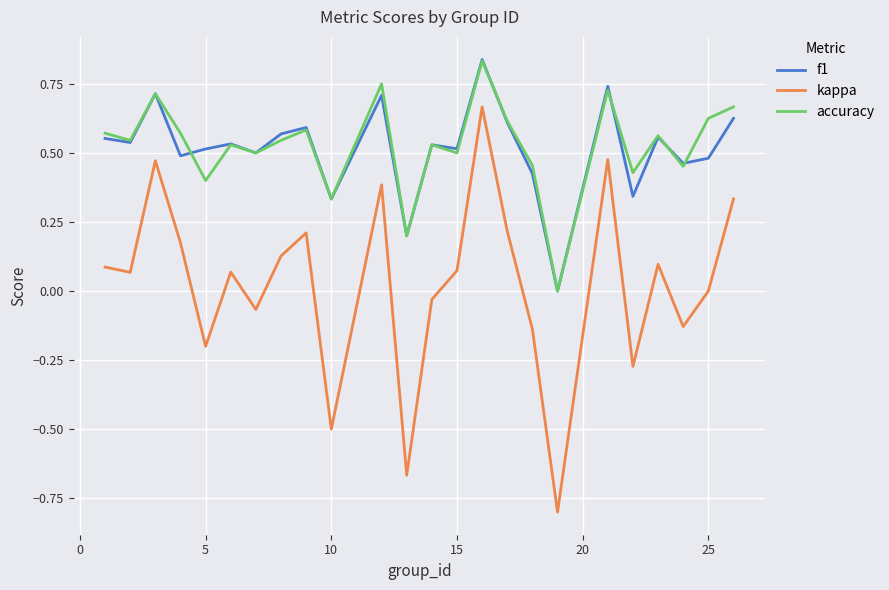

Does the chart have visible grid lines?

Yes